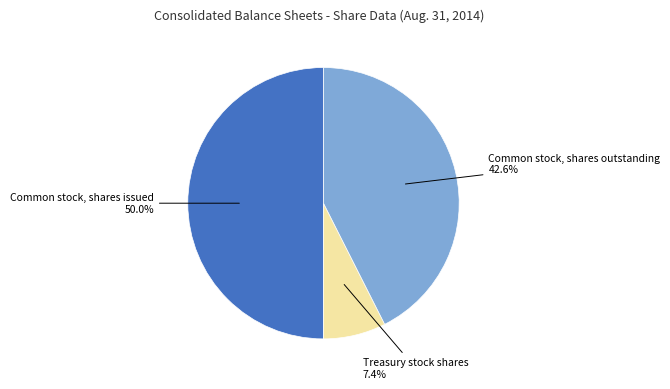

Rank the categories by value from lowest to highest.

Treasury stock shares, Common stock, shares outstanding, Common stock, shares issued